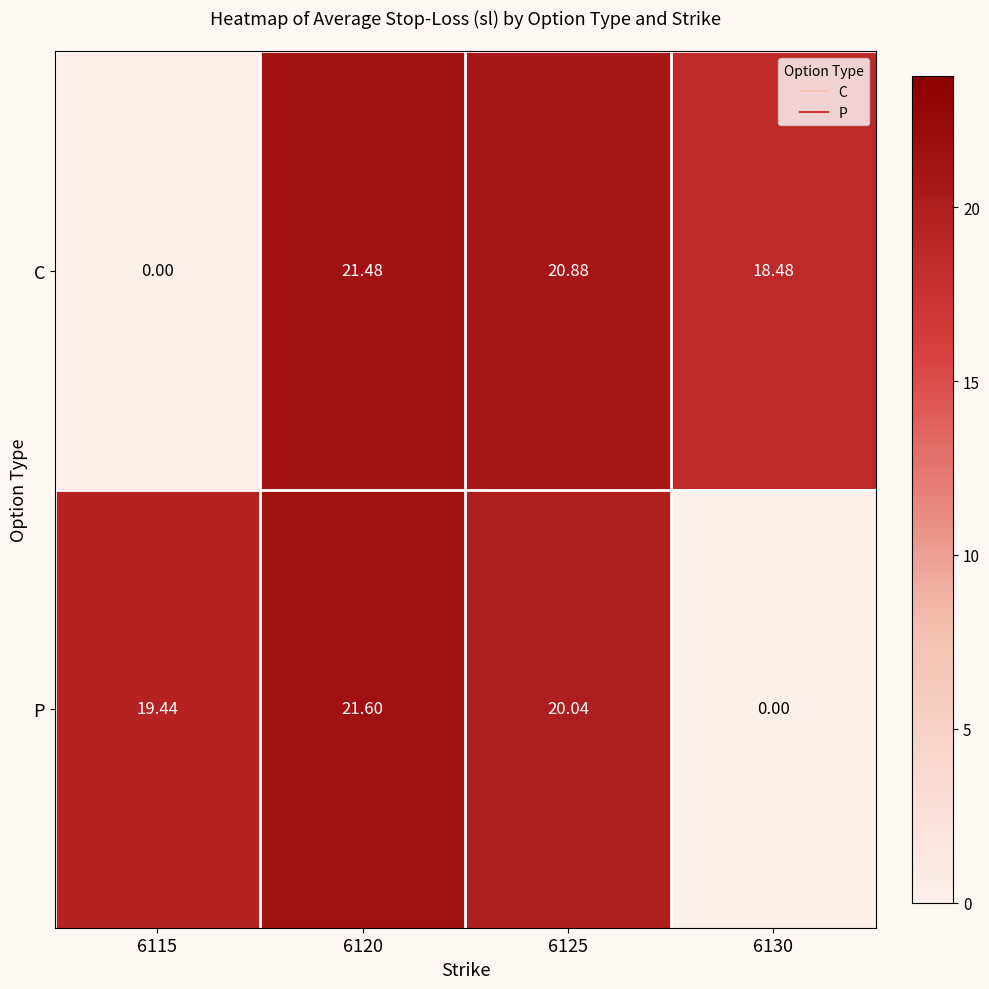

Rank the series by their average value, from lowest to highest.

C, P